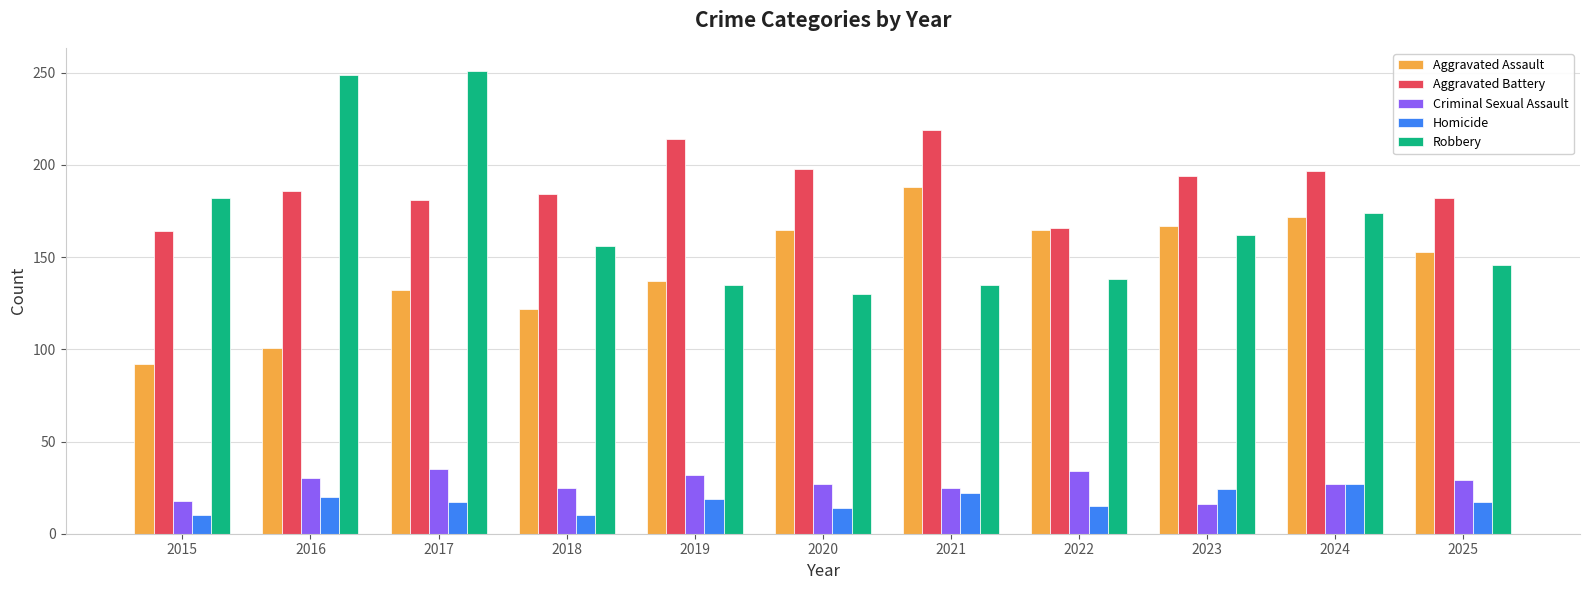

Which series has the largest range (max minus min)?

Robbery